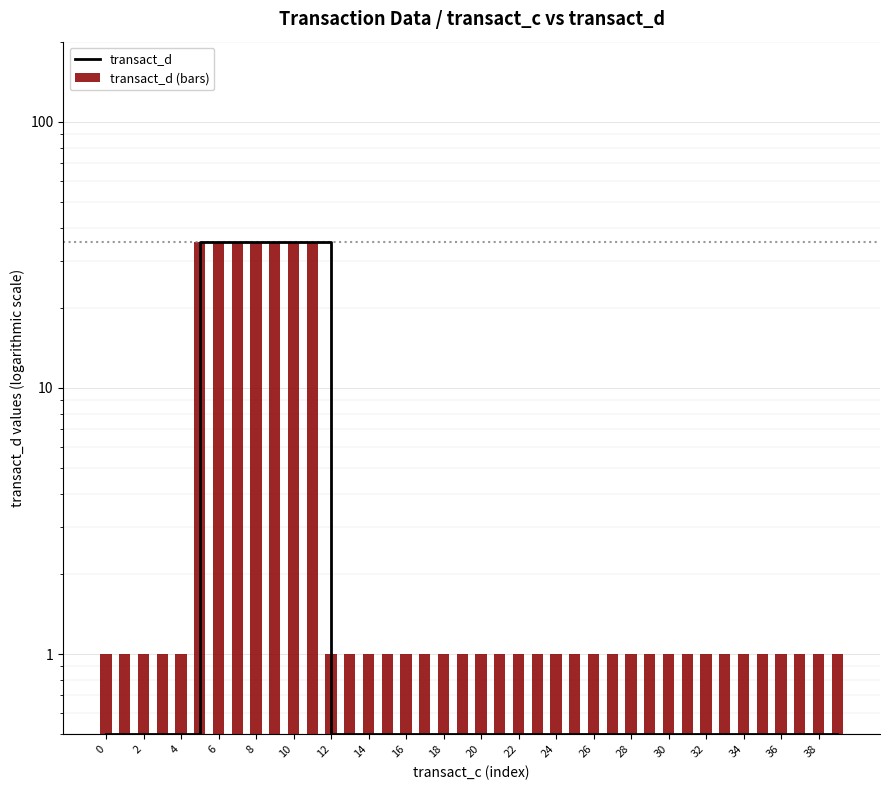

The transact_d series shows 0.8 at 28. True or false?

False